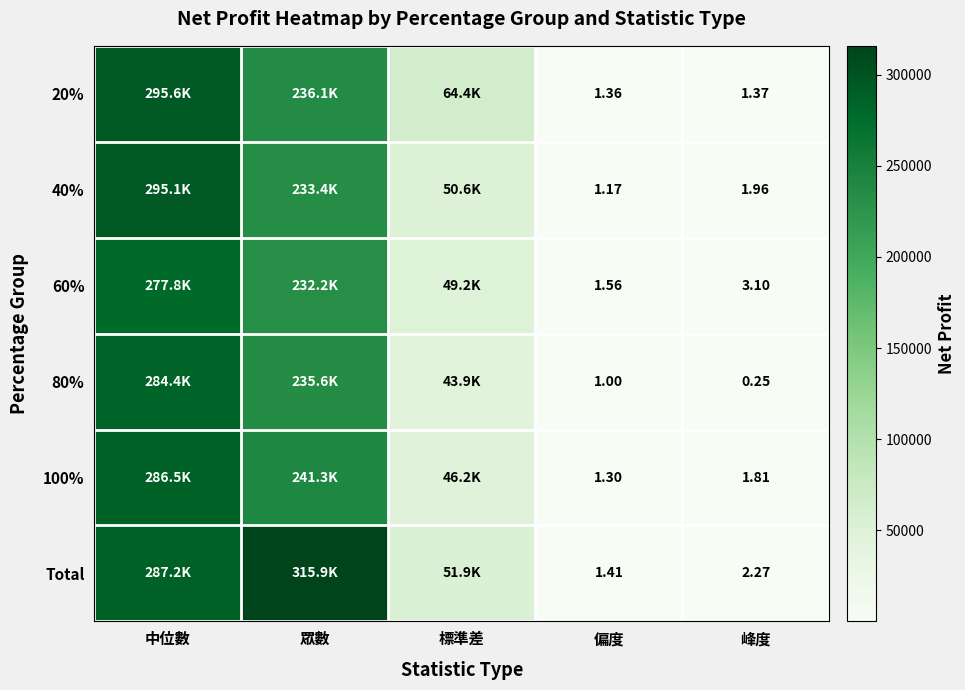

True or false: 20% has a value of 1.4 at 偏度.

True